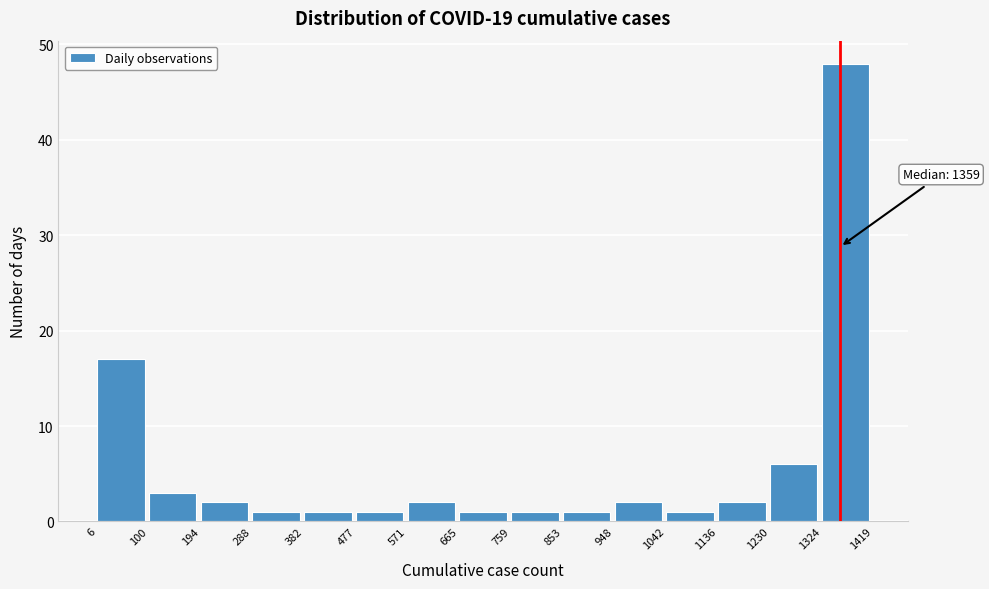

Over which range of the x-axis is the bar tallest?

1324 to 1419